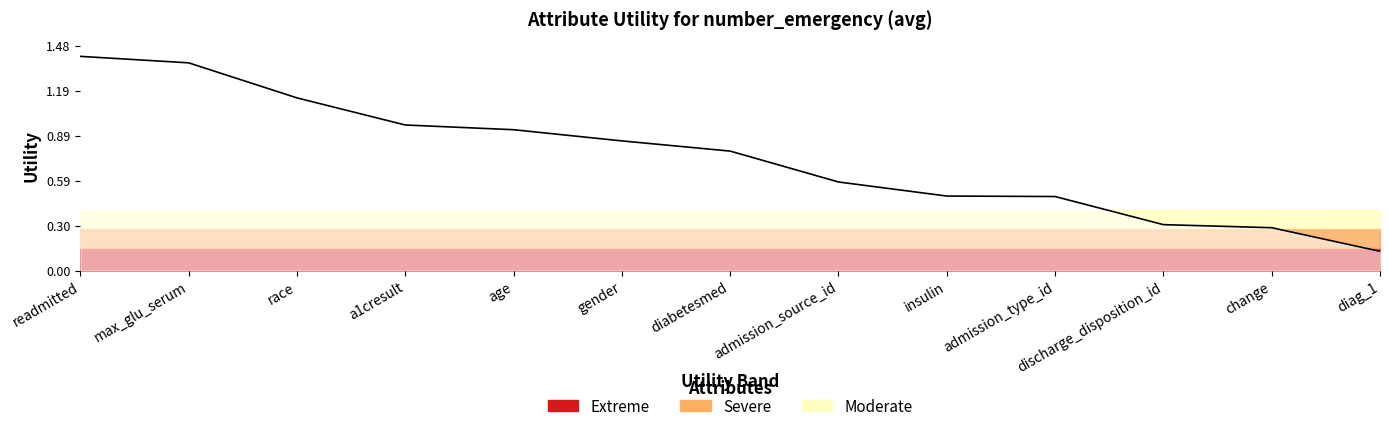

What is the approximate value at age?

0.9